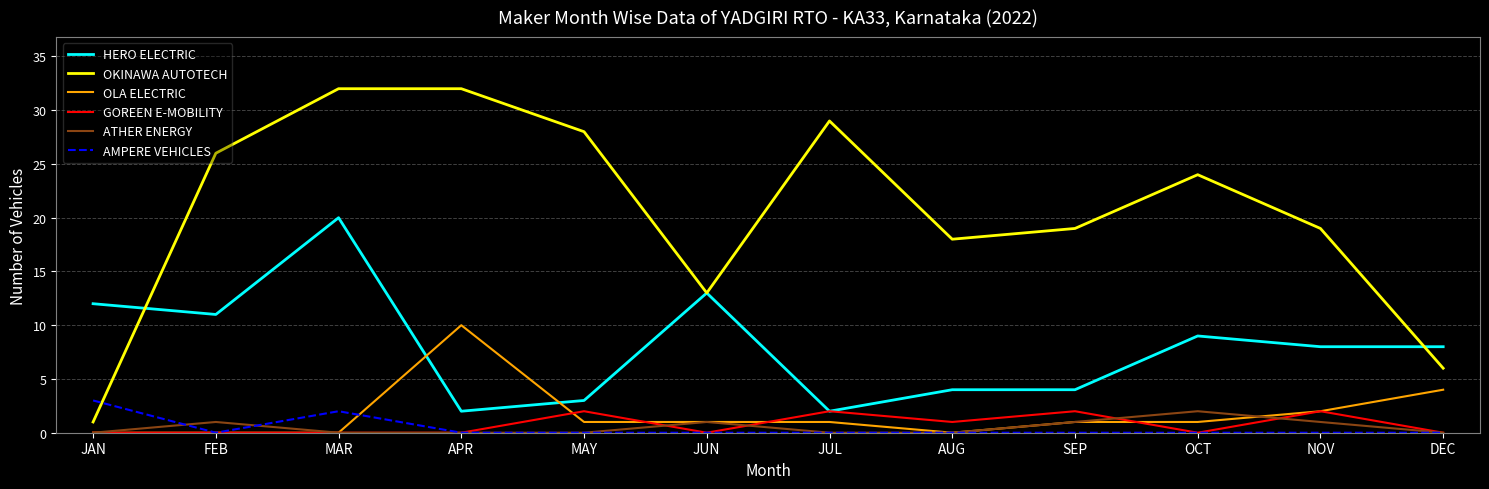

The HERO ELECTRIC series shows 3 at FEB. True or false?

False